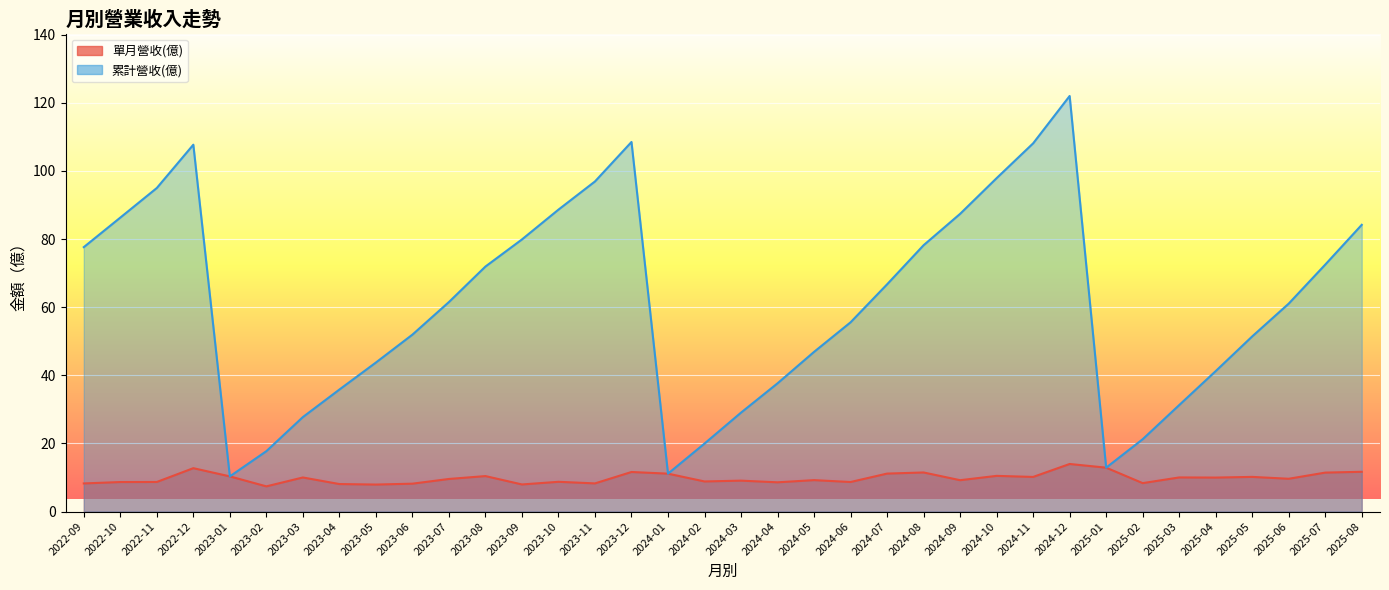

What position from the left is 2023-04?

8